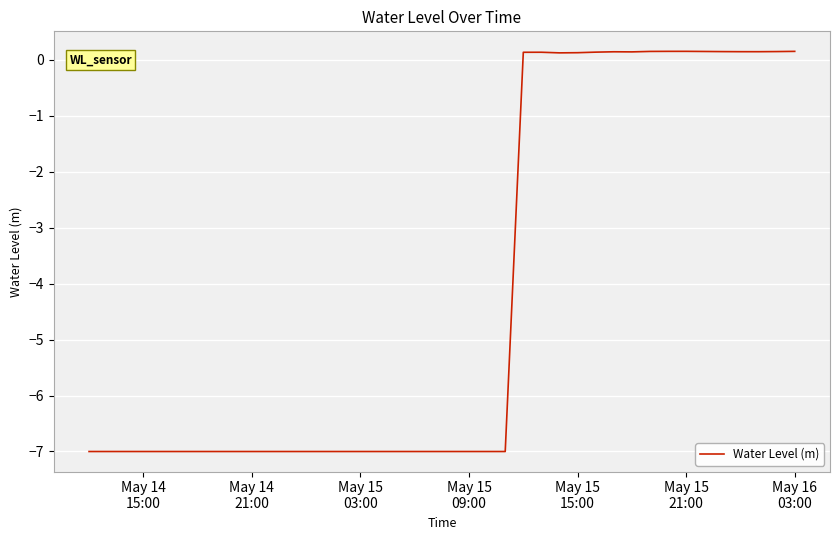

What is the sum of all values?

-165.7